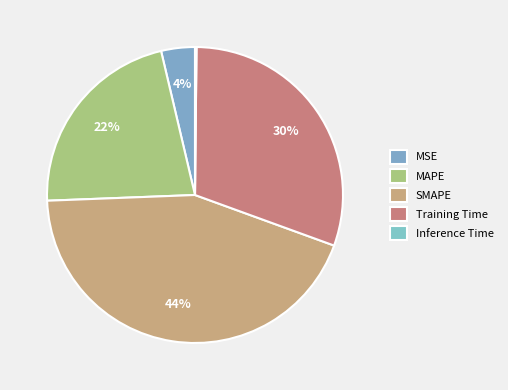

What portion of the pie excludes Training Time?

69.6%